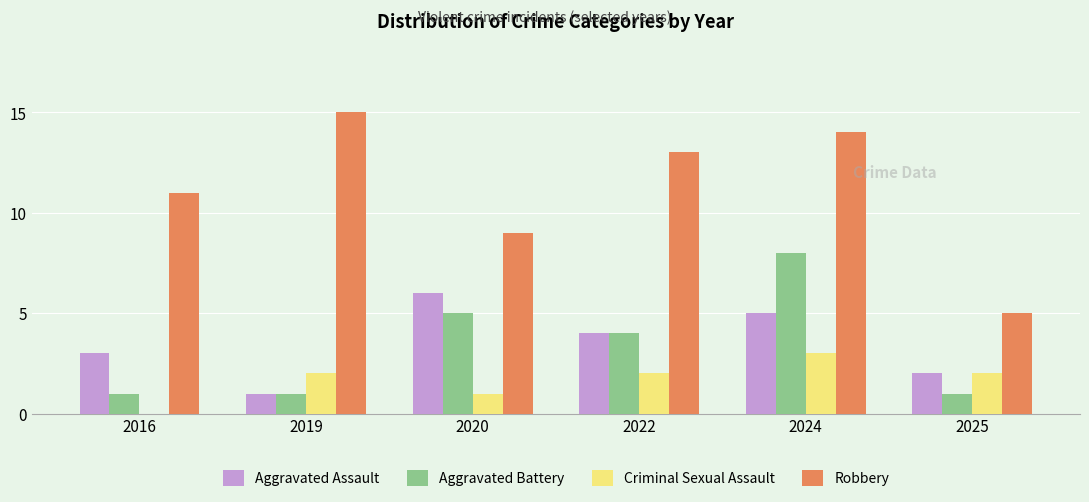

Where does the Aggravated Battery series first go above 4?

2020